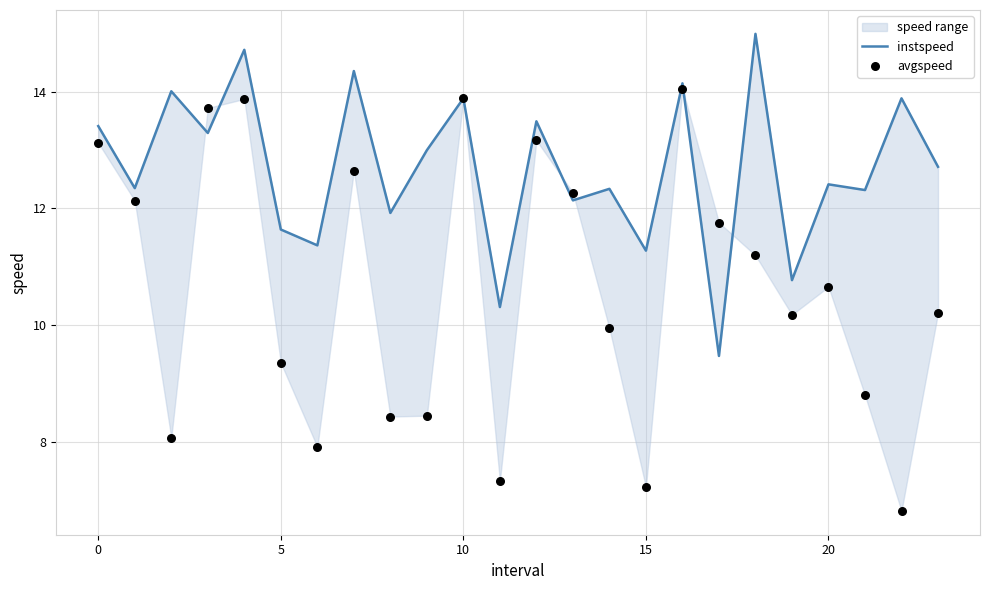

What are all the series names shown in the legend?

instspeed, avgspeed